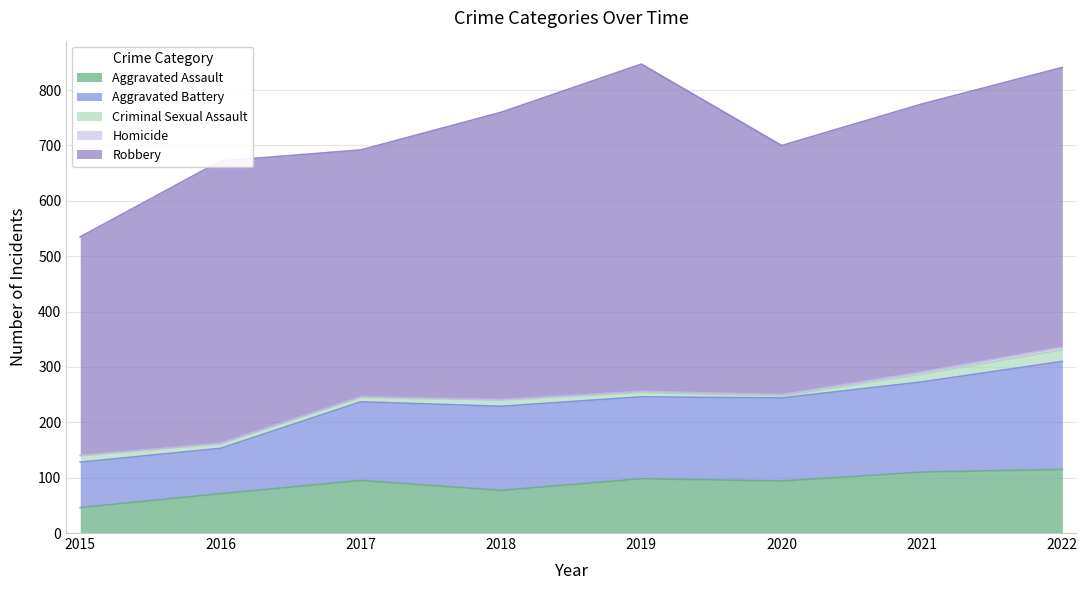

How many values in the Criminal Sexual Assault series are below 11?

4